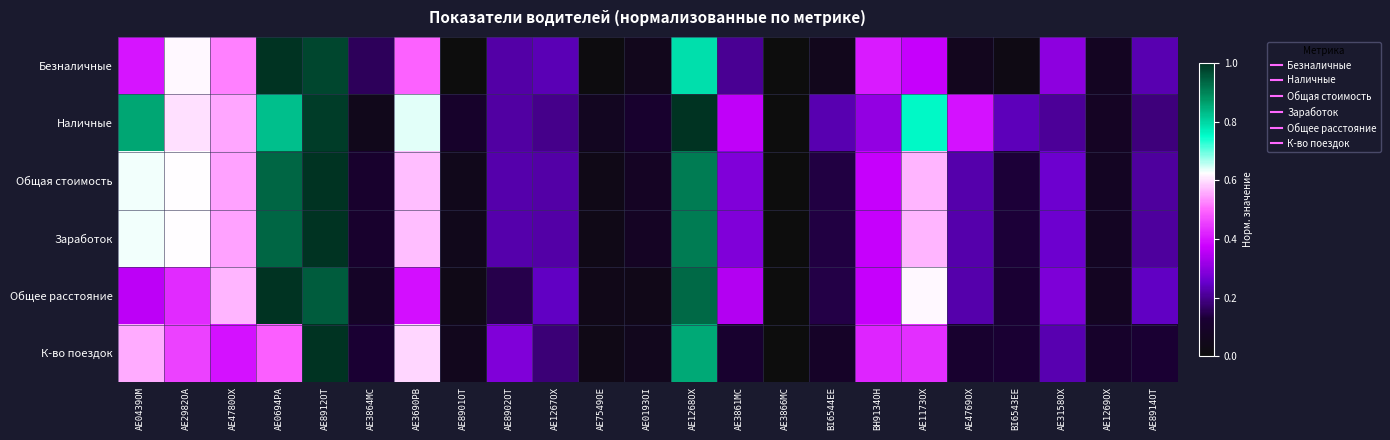

How many categories are shown in the chart?

23